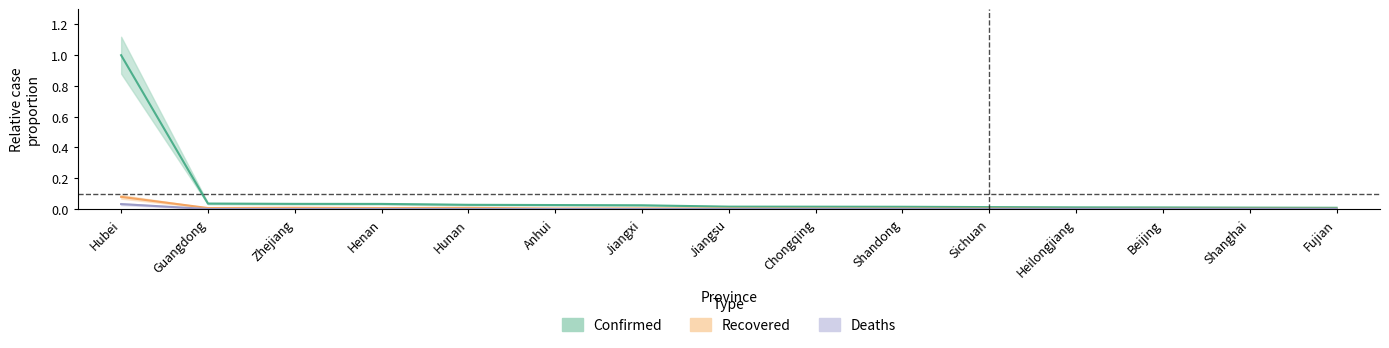

Does the chart have visible grid lines?

No